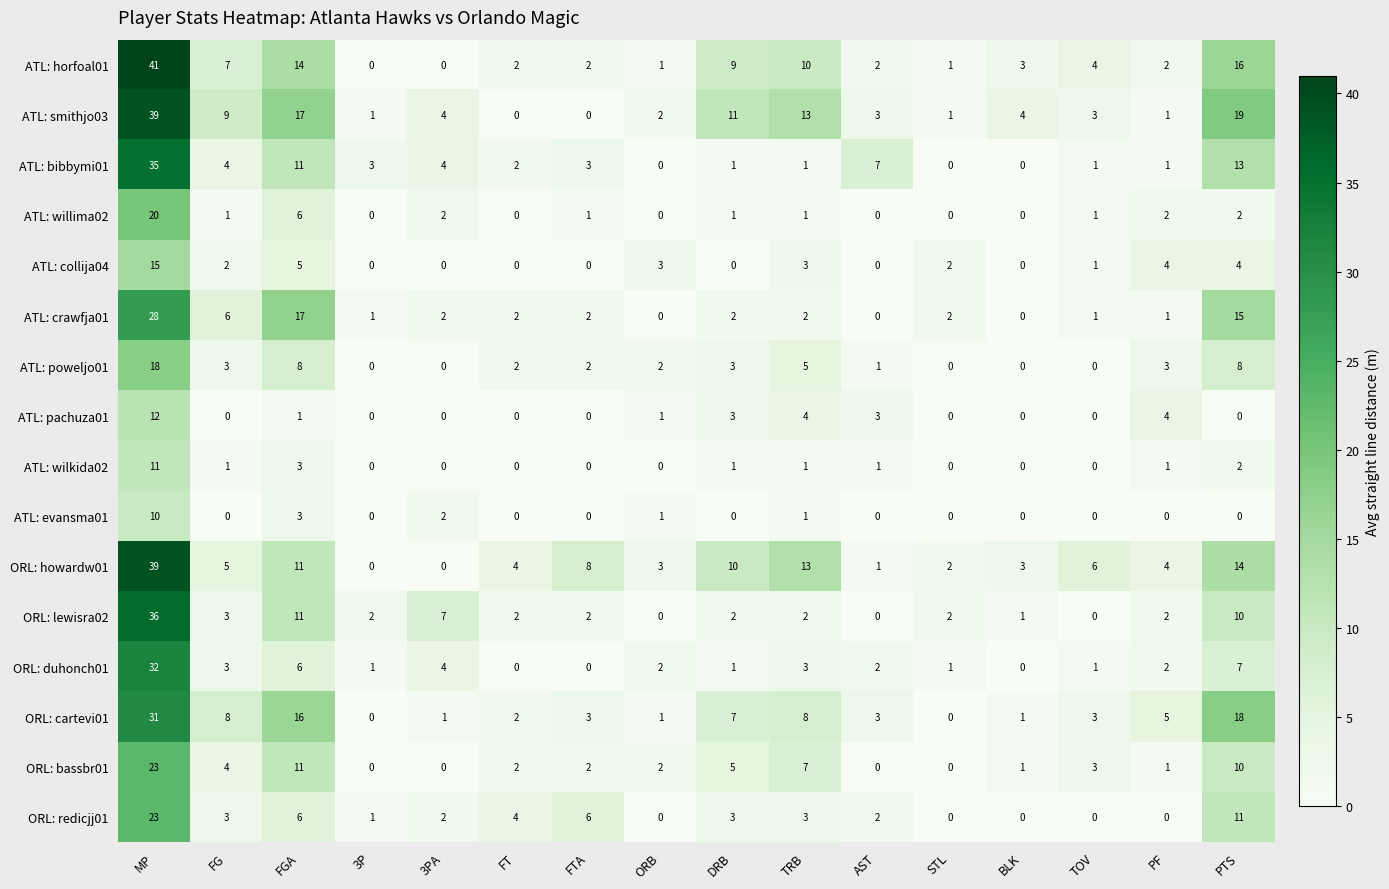

What is the average value of the ORL: duhonch01 series?

4